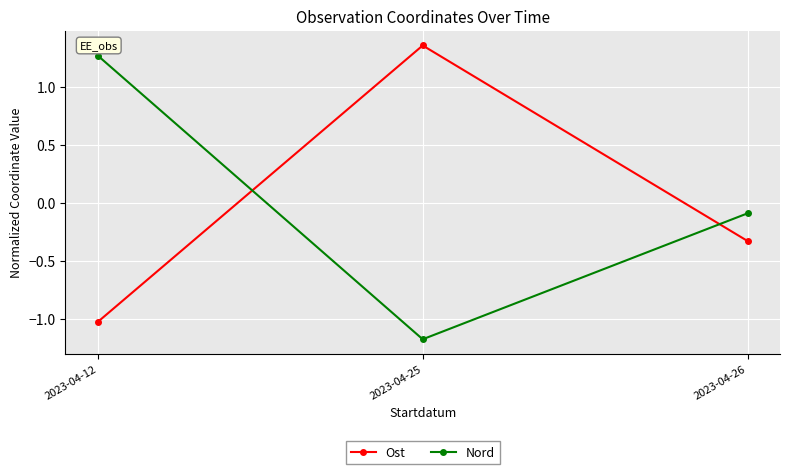

Read the Nord value at 2023-04-25.

-1.2